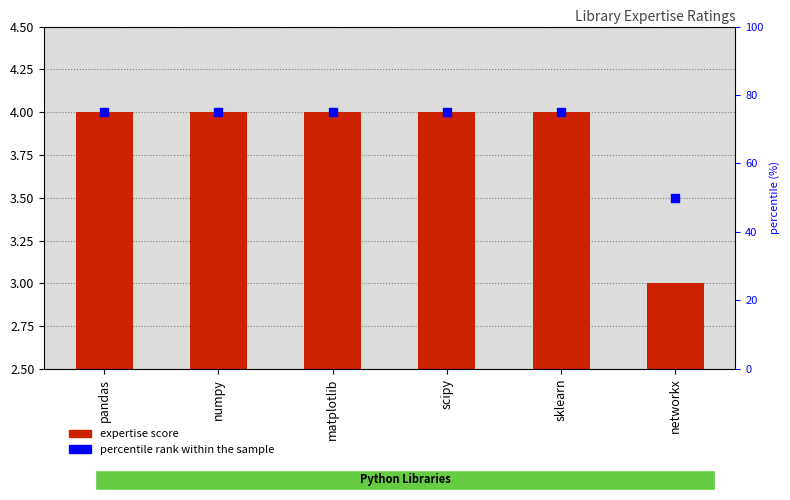

At which category is the sum across all series the highest?

pandas